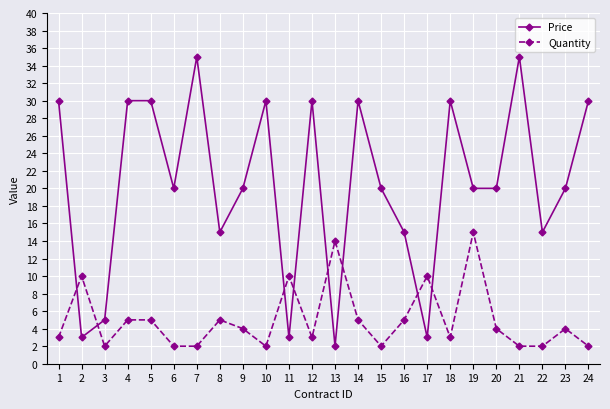

True or false: Quantity has more than 1 interior local peaks.

True